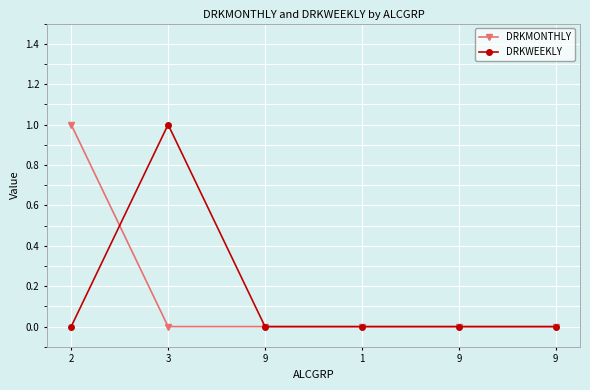

True or false: DRKMONTHLY has a value of 0 at 9.

True